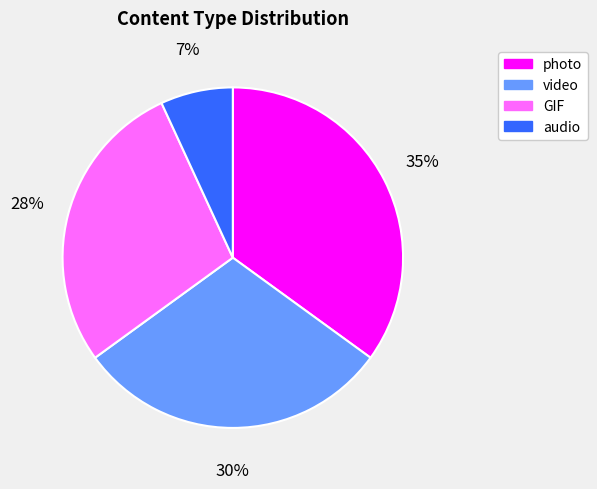

Between audio and video, which is larger?

video